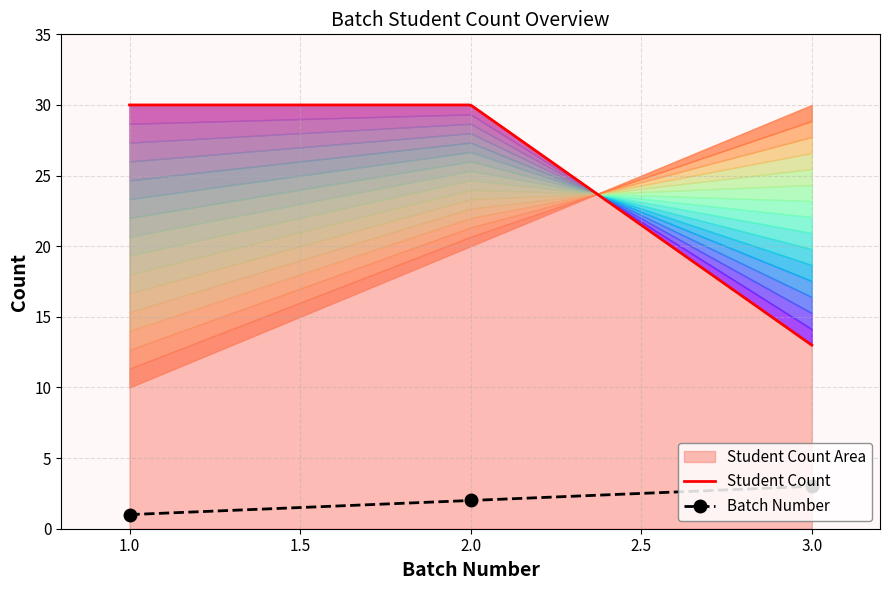

True or false: Batch Number has a value of 1 at 1.0.

True